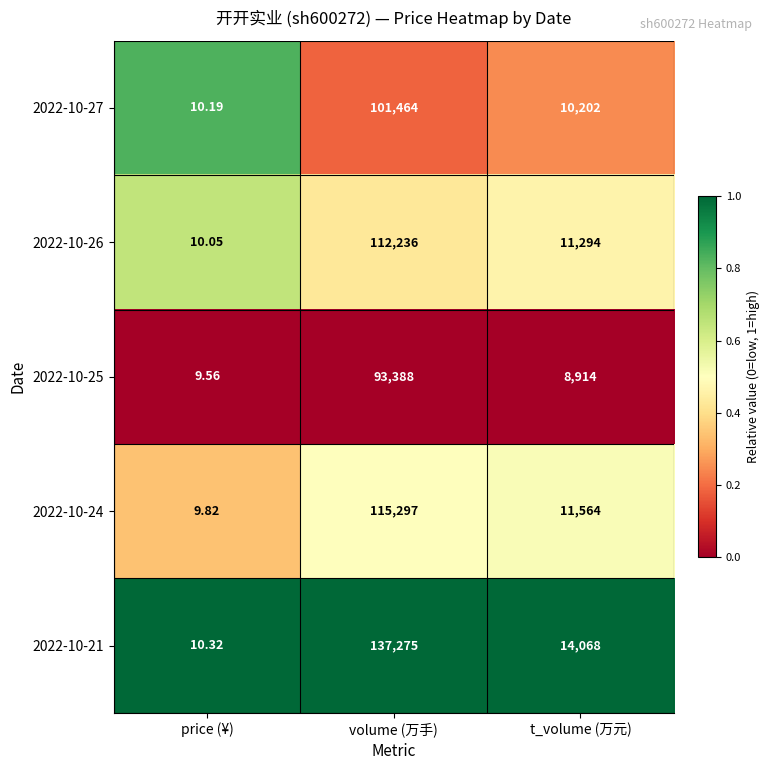

How many data points does each series have?

3